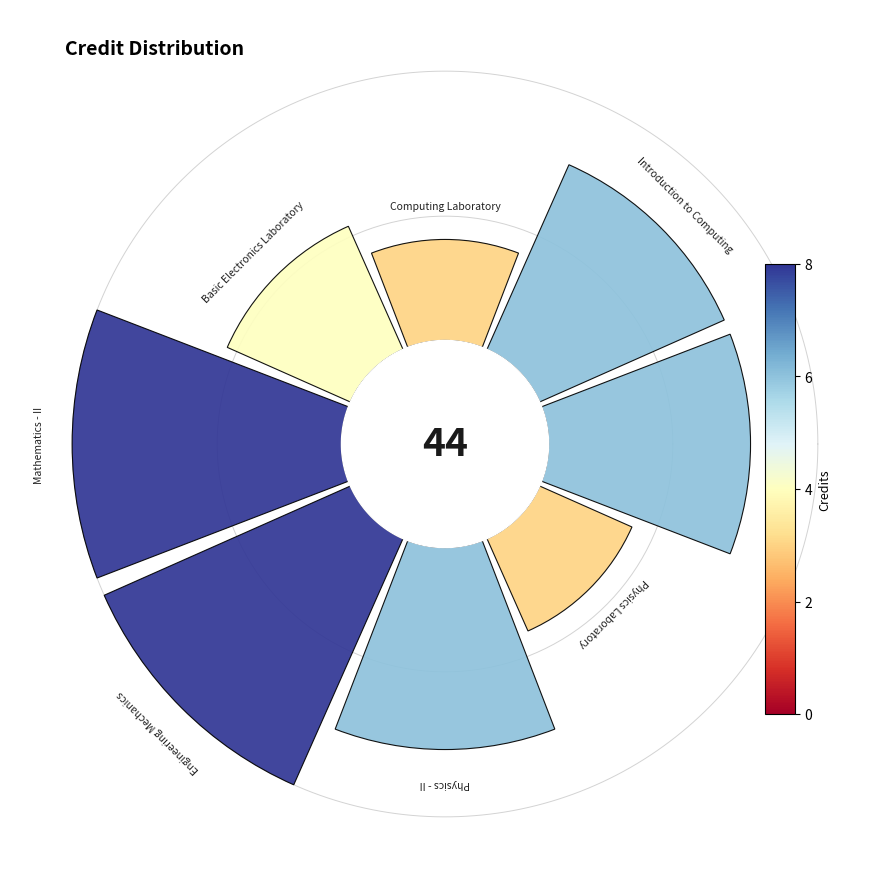

Does 6 represent more than half of the total?

No